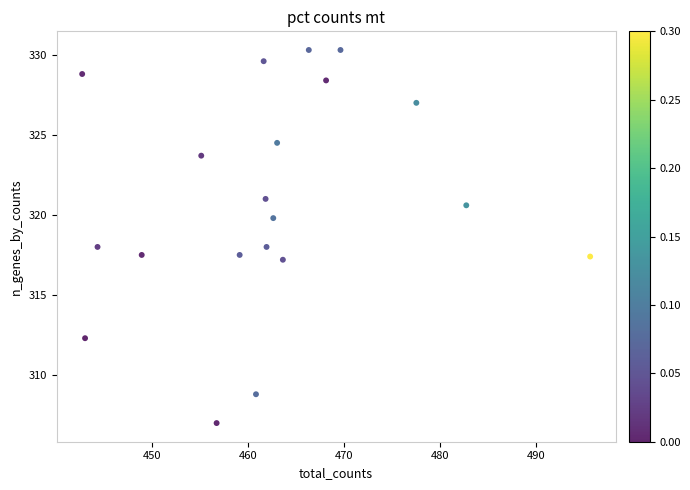

What is the range of Y values (max minus min)?

23.3